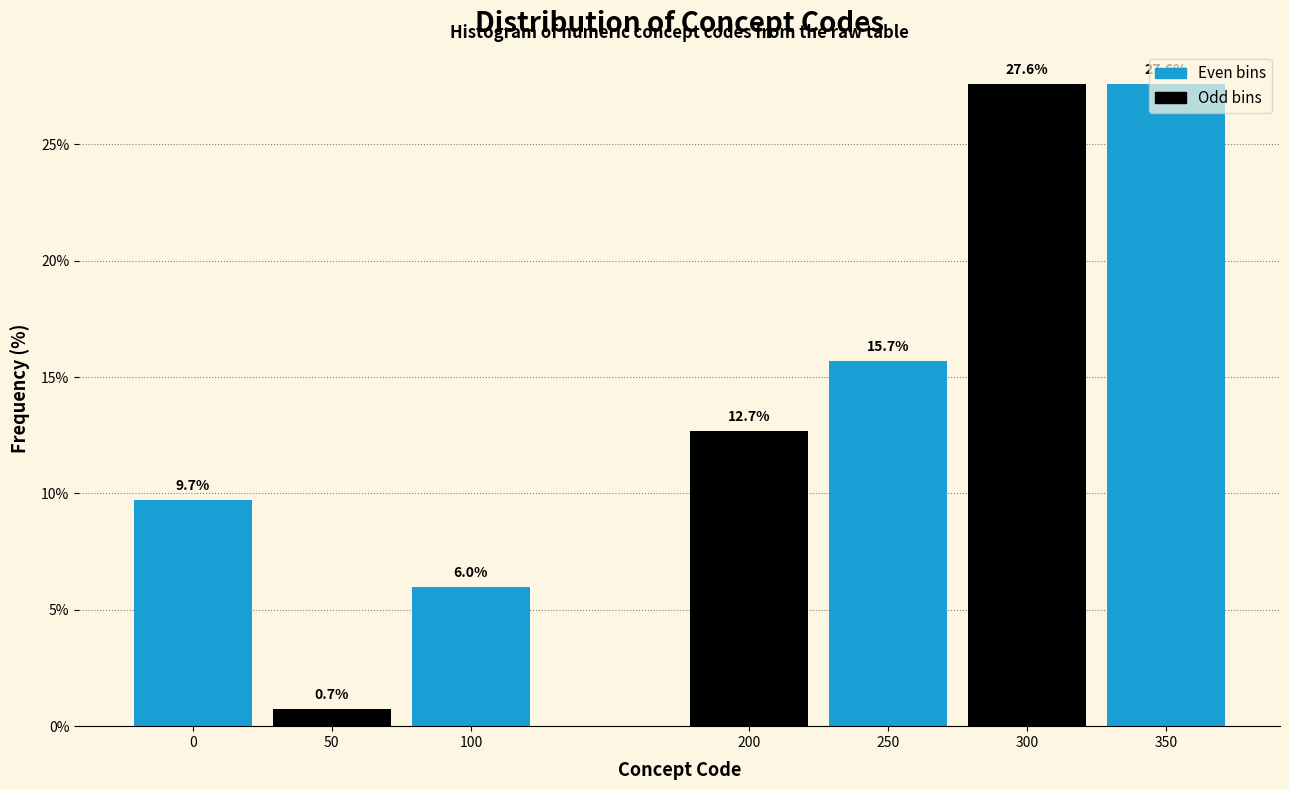

What is the minimum value shown in the chart?

0.7